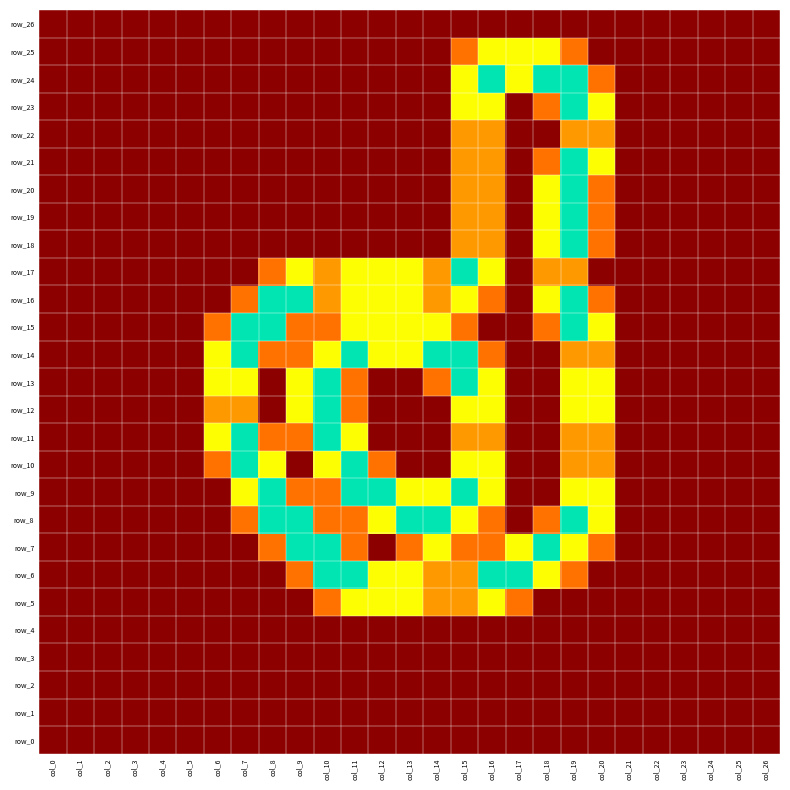

What is the highest value of the row_15 series?

2.0